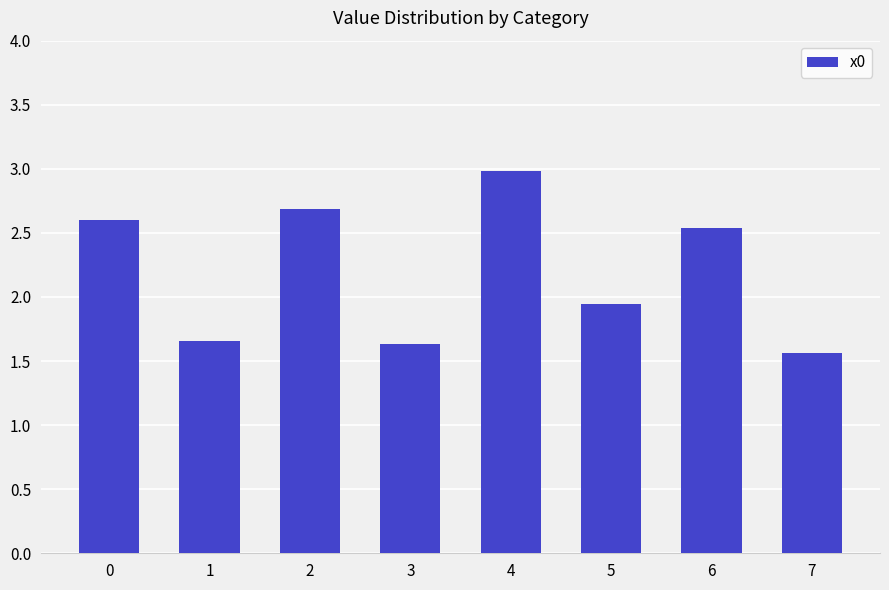

What is the change in value from 2 to 6?

-0.1